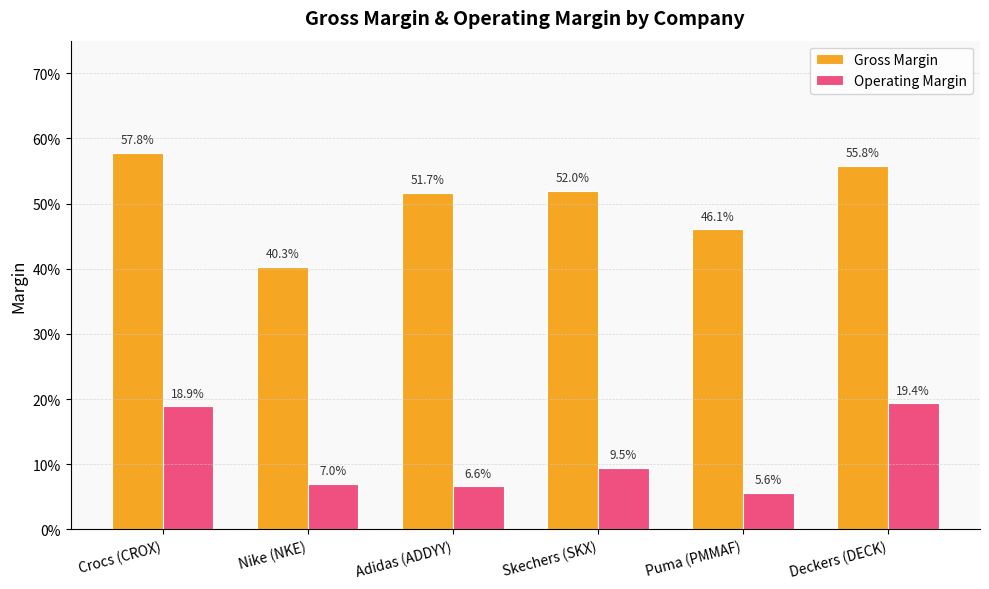

Read the Gross Margin value at Deckers (DECK).

0.6